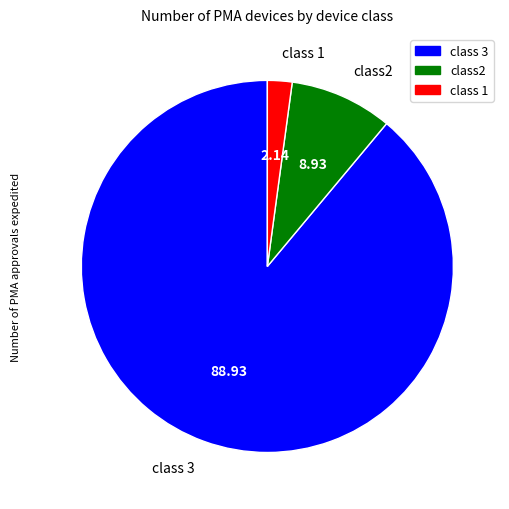

Which has a higher value, class2 or class 1?

class2